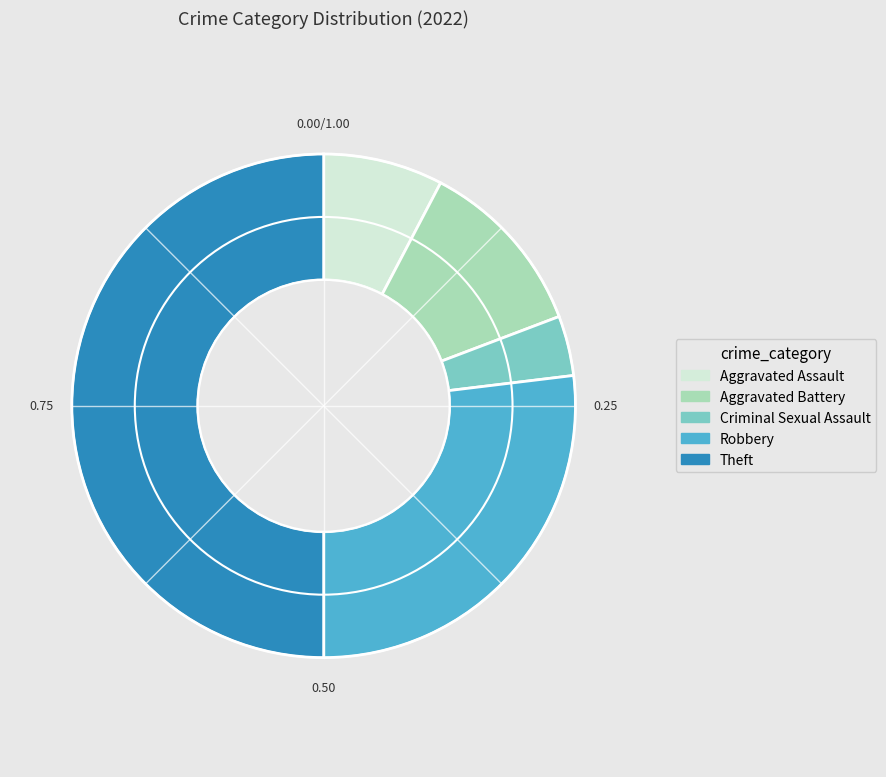

Rank the categories by value from lowest to highest.

Criminal Sexual Assault, Aggravated Assault, Aggravated Battery, Robbery, Theft